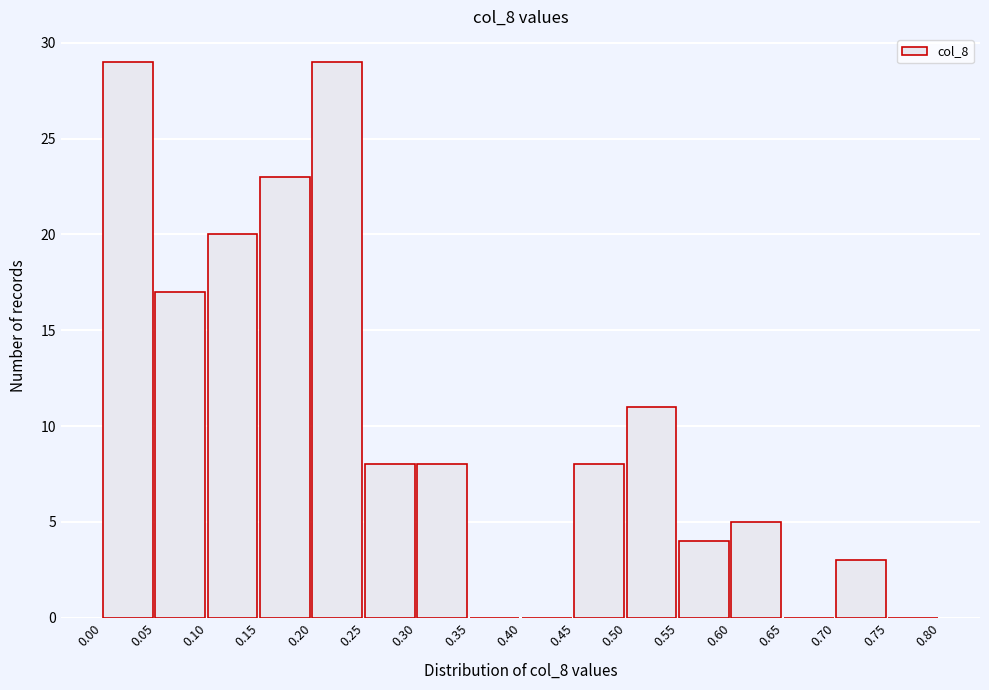

How tall is the bar that spans 0.45 to 0.50 on the x-axis? The values are not printed on the chart, so give them approximately, as read against the axis.

8